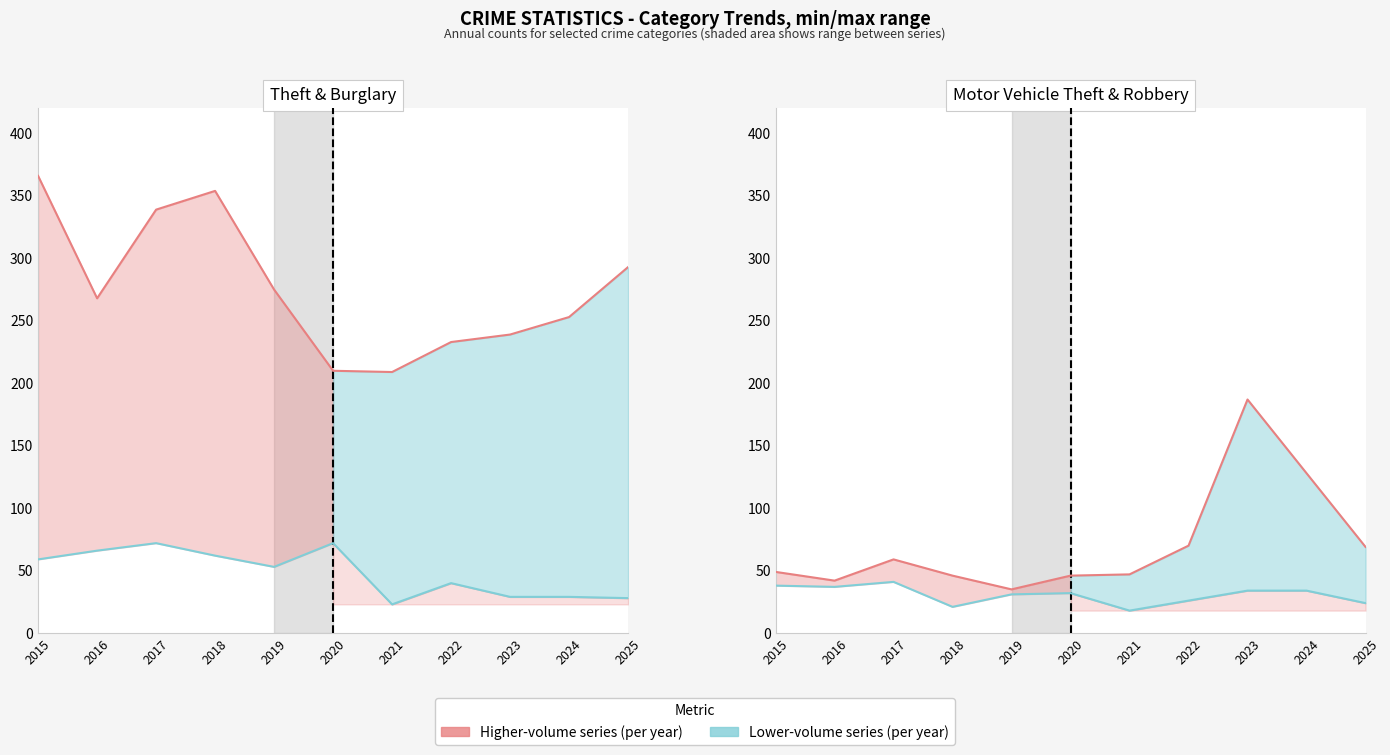

What is the value of the Motor Vehicle Theft point at the 10th from the left?

128